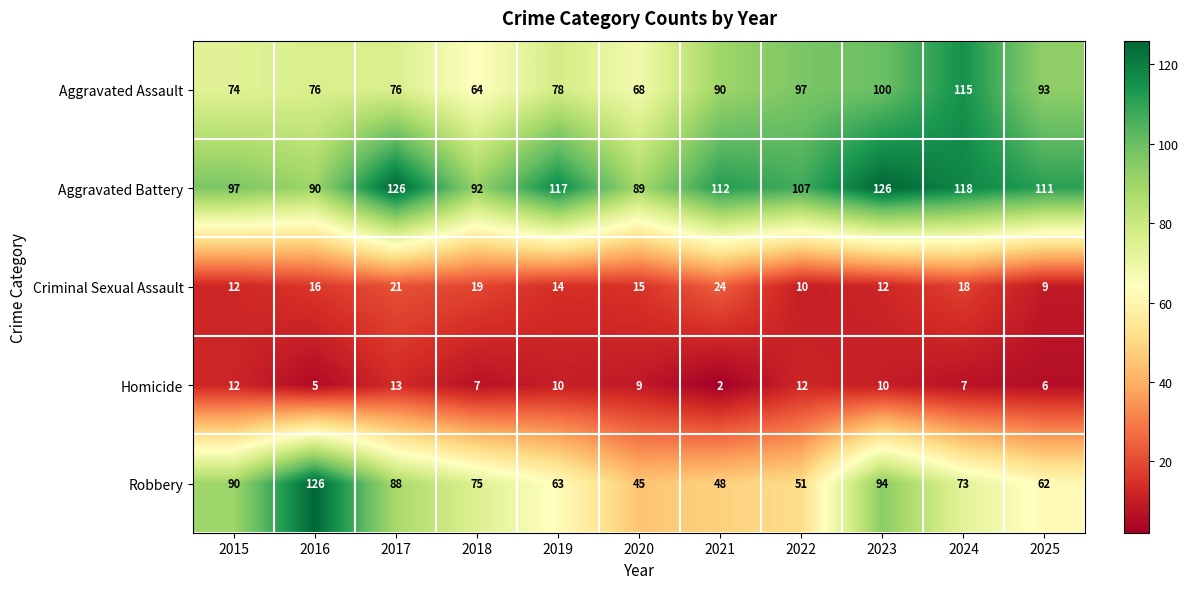

What value does the Aggravated Battery series have at 2022, to the nearest 10?

110